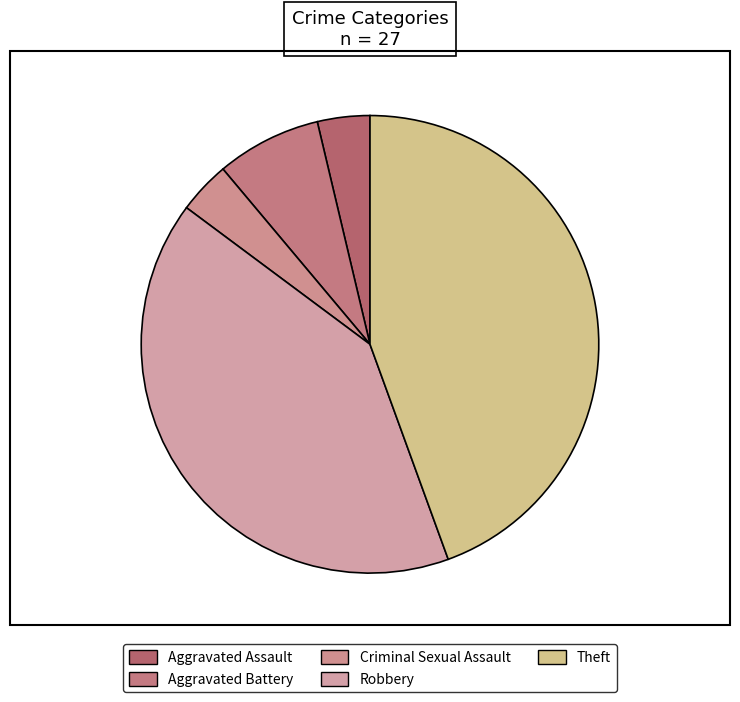

What is the largest slice in the pie chart?

Theft